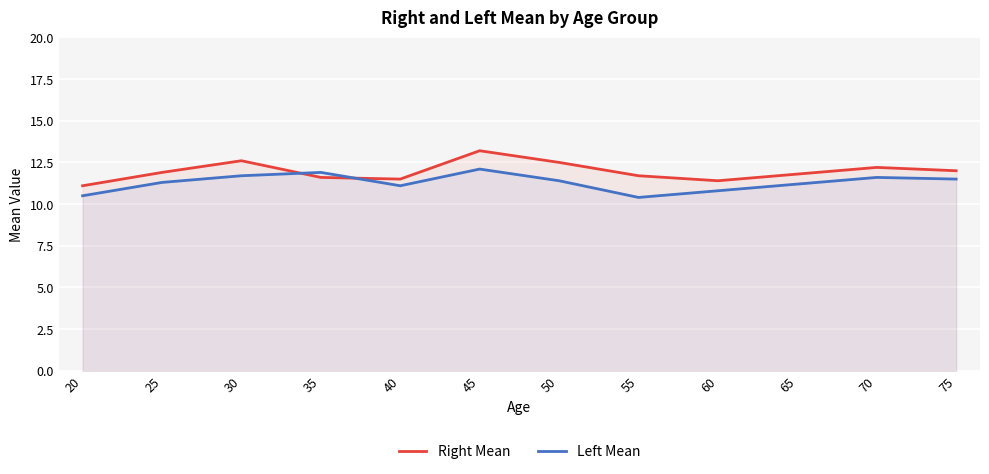

At how many categories does at least one series exceed 12?

4